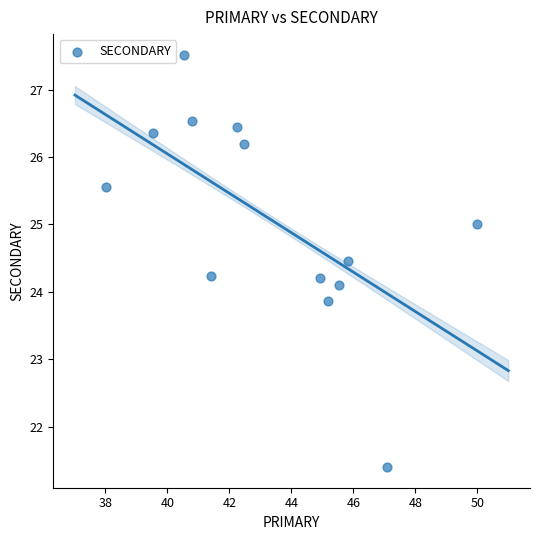

What is the range of Y values (max minus min)?

6.1